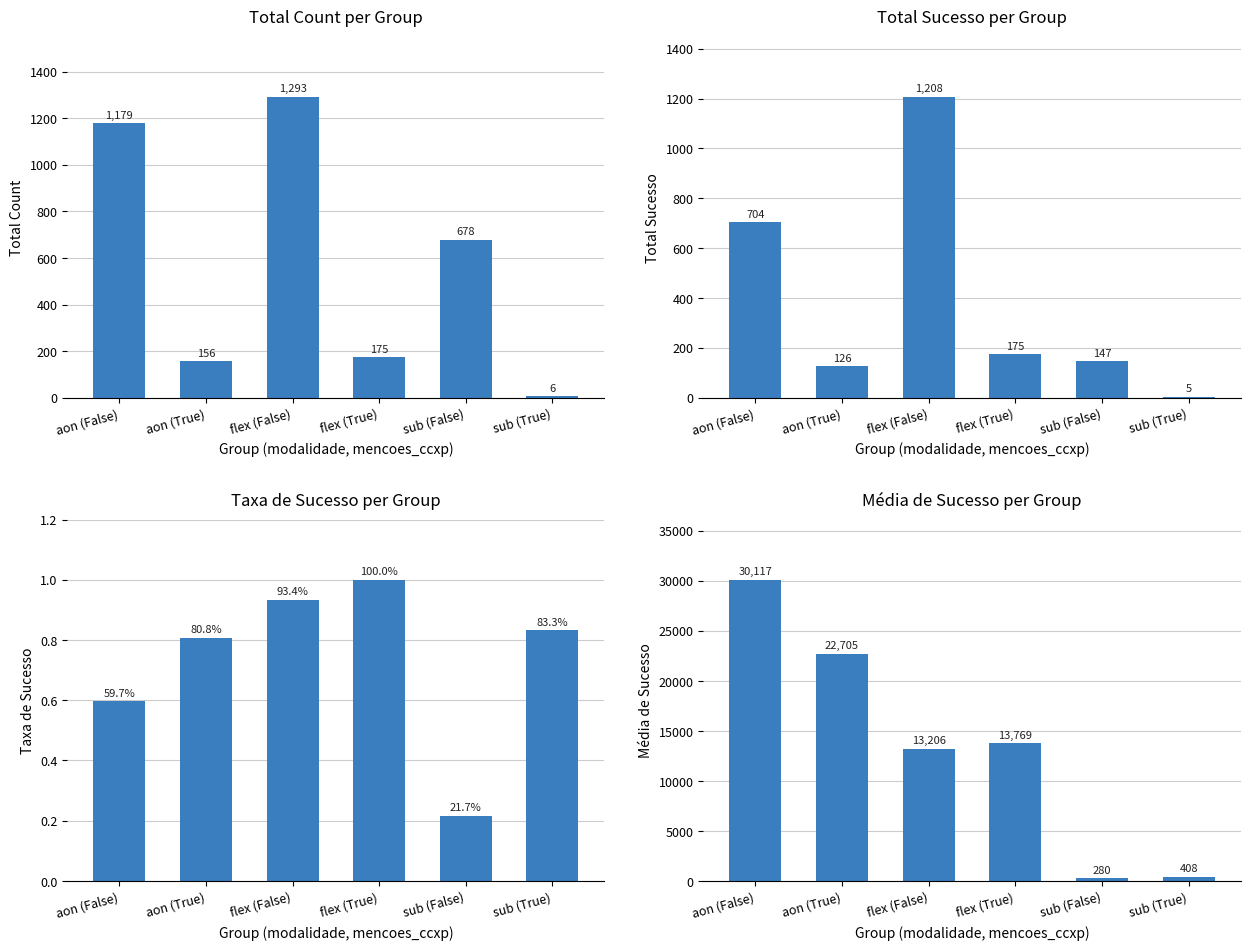

Count the number of data series in this chart.

4